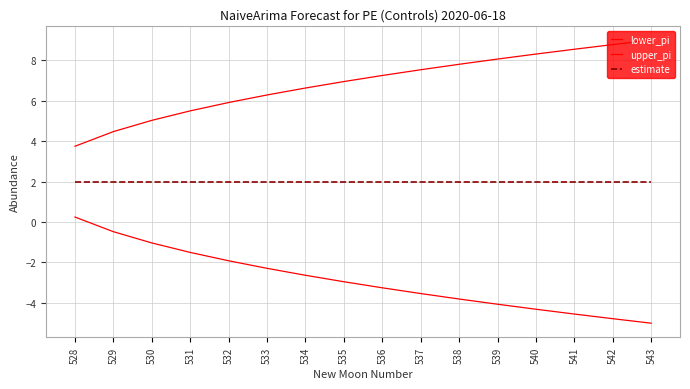

Is this an area chart (filled region under the line)?

No